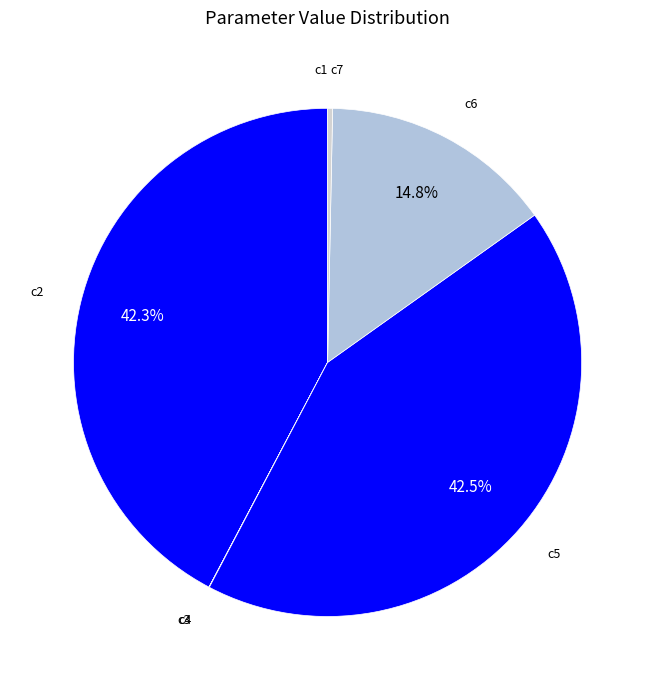

Does c7 represent more than half of the total?

No